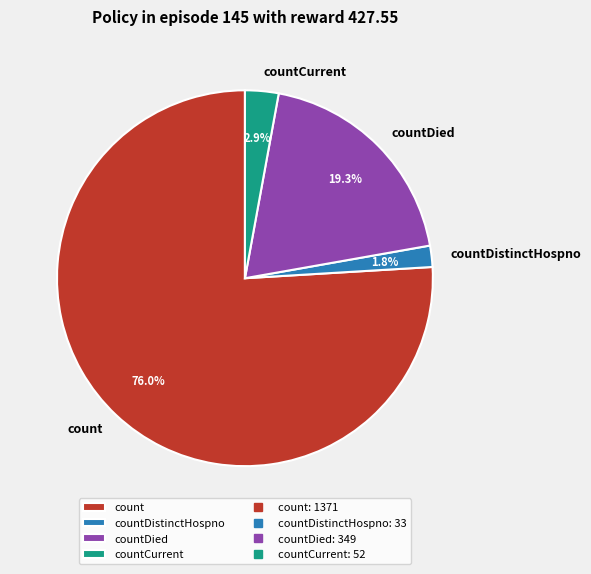

What percentage is the countDistinctHospno slice, to the nearest percent?

2%